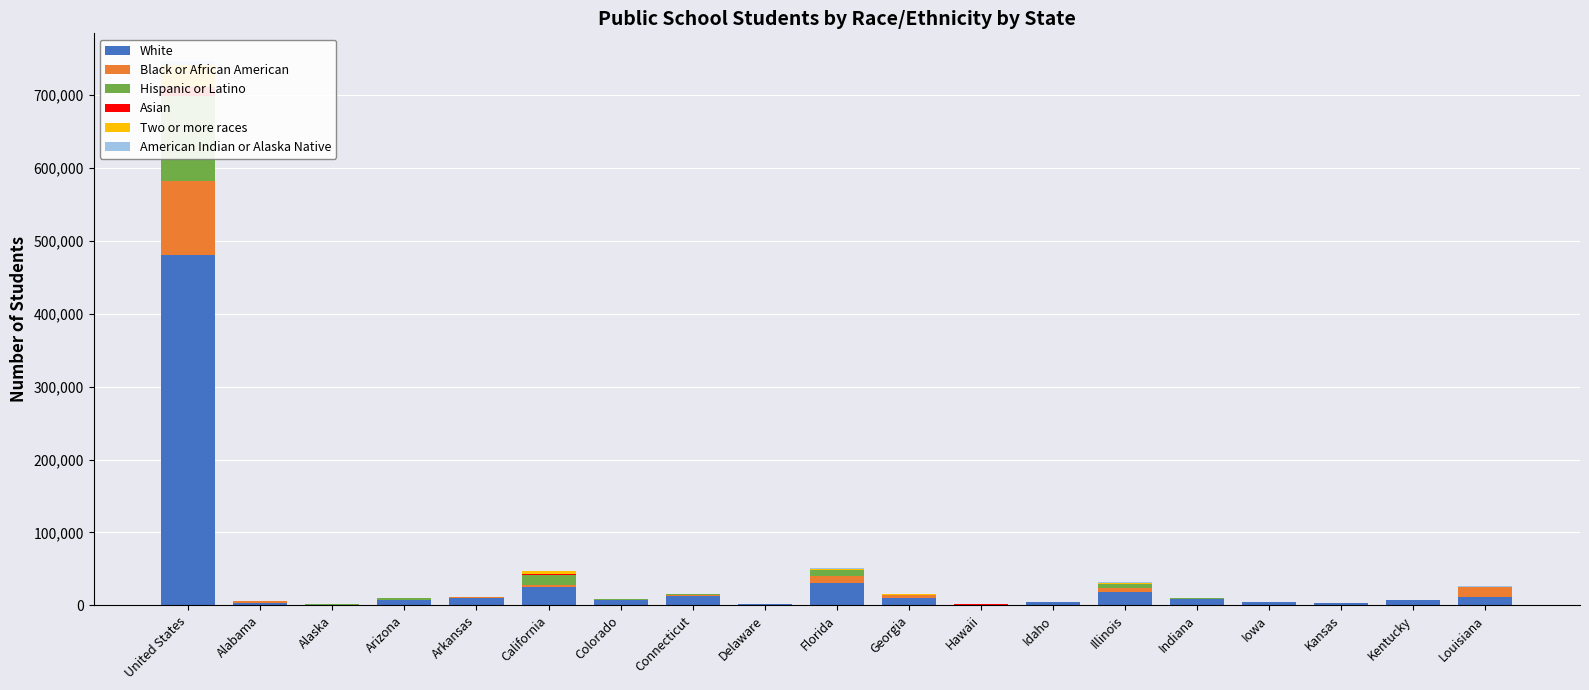

At which category is the sum across all series the highest?

United States